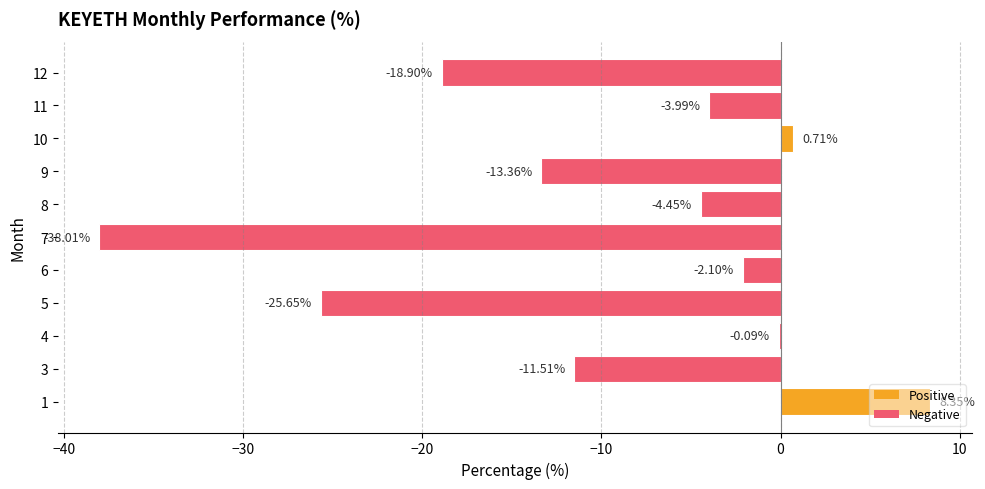

What is the change in value from 5 to 8?

+21.2